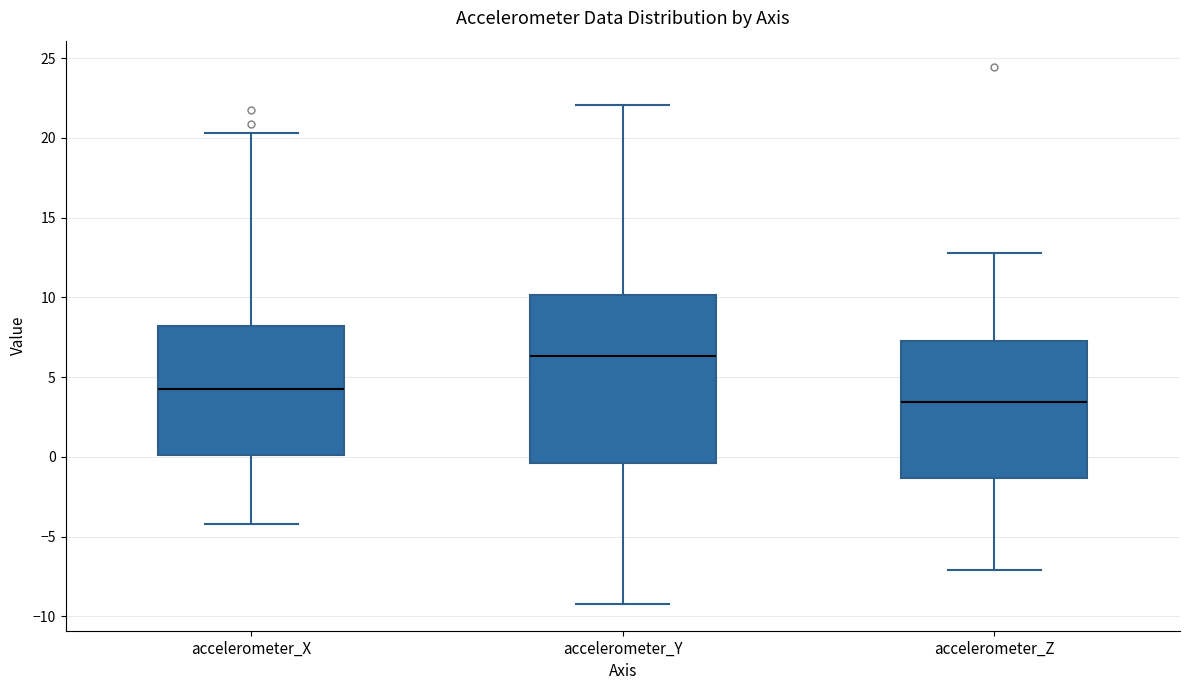

Which box's median line is the highest?

accelerometer_Y